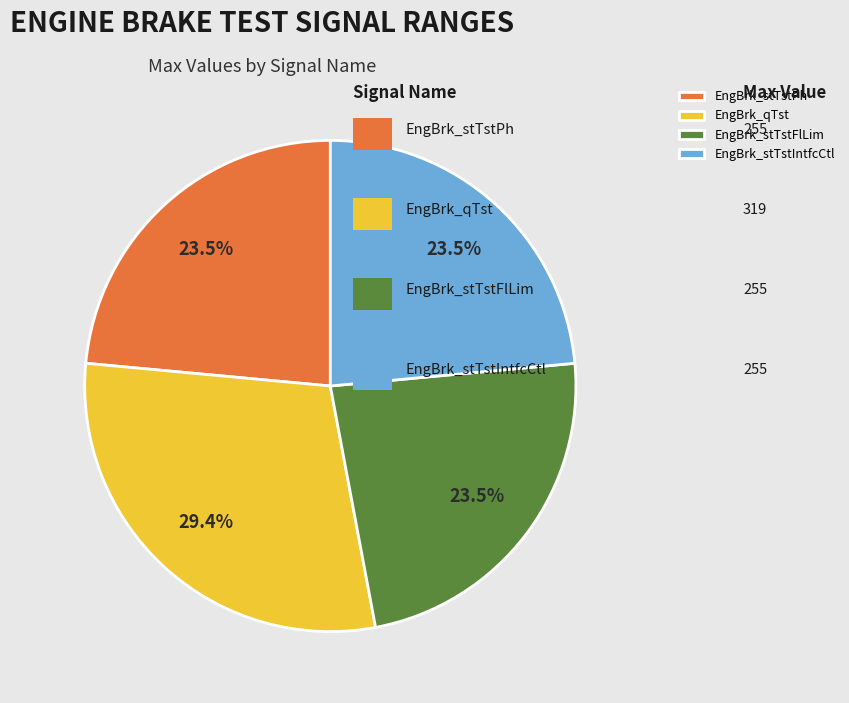

Which slice is the largest?

EngBrk_qTst